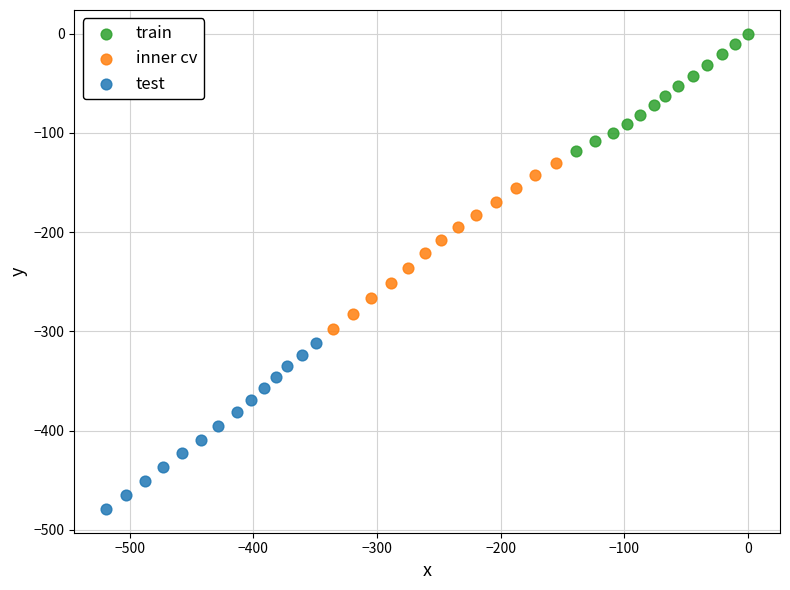

Which series reaches the maximum Y coordinate?

train